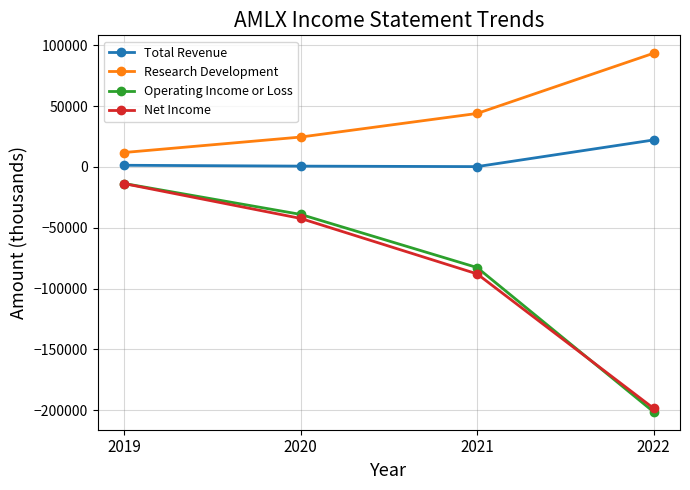

The Research Development series shows 24600 at 2020. True or false?

True